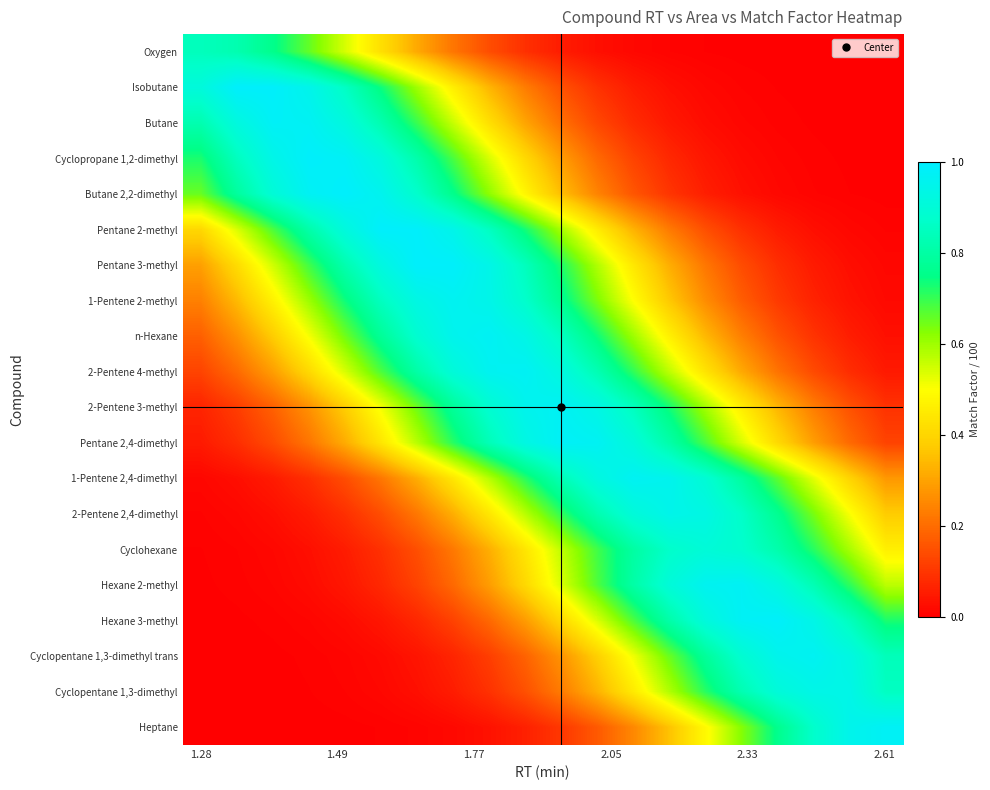

Reading right to left, extract all data points from this chart.

Oxygen: 0.0	0.0	0.0	0.0	0.0	0.0	0.0	0.0	0.0	0.1	0.1	0.1	0.2	0.3	0.4	0.5	0.7	0.8	0.8	0.8
Isobutane: 0.0	0.0	0.0	0.0	0.0	0.0	0.0	0.1	0.1	0.1	0.2	0.3	0.5	0.6	0.7	0.9	0.9	1.0	1.0	0.9
Butane: 0.0	0.0	0.0	0.0	0.0	0.0	0.0	0.1	0.1	0.2	0.3	0.4	0.6	0.7	0.8	0.9	1.0	1.0	0.9	0.8
Cyclopropane 1,2-dimethyl: 0.0	0.0	0.0	0.0	0.0	0.0	0.1	0.1	0.2	0.3	0.4	0.5	0.7	0.8	0.9	1.0	1.0	0.9	0.8	0.7
Butane 2,2-dimethyl: 0.0	0.0	0.0	0.0	0.0	0.1	0.1	0.2	0.2	0.4	0.5	0.6	0.8	0.9	1.0	1.0	1.0	0.9	0.8	0.7
Pentane 2-methyl: 0.0	0.0	0.0	0.1	0.1	0.1	0.2	0.3	0.5	0.6	0.7	0.9	0.9	1.0	1.0	0.9	0.8	0.7	0.5	0.4
Pentane 3-methyl: 0.0	0.0	0.0	0.1	0.1	0.2	0.3	0.4	0.6	0.7	0.8	0.9	1.0	1.0	0.9	0.8	0.7	0.5	0.4	0.3
1-Pentene 2-methyl: 0.0	0.0	0.1	0.1	0.2	0.3	0.4	0.5	0.6	0.8	0.9	0.9	1.0	0.9	0.9	0.7	0.6	0.5	0.3	0.2
n-Hexane: 0.0	0.1	0.1	0.2	0.2	0.3	0.5	0.6	0.7	0.9	0.9	1.0	1.0	0.9	0.8	0.6	0.5	0.4	0.3	0.2
2-Pentene 4-methyl: 0.0	0.1	0.1	0.2	0.3	0.4	0.6	0.7	0.8	0.9	1.0	1.0	0.9	0.8	0.7	0.5	0.4	0.3	0.2	0.1
2-Pentene 3-methyl: 0.1	0.2	0.2	0.3	0.5	0.6	0.7	0.8	0.9	1.0	1.0	0.9	0.8	0.7	0.5	0.4	0.3	0.2	0.1	0.1
Pentane 2,4-dimethyl: 0.1	0.2	0.3	0.4	0.5	0.7	0.8	0.9	1.0	1.0	0.9	0.8	0.7	0.6	0.4	0.3	0.2	0.1	0.1	0.0
1-Pentene 2,4-dimethyl: 0.3	0.4	0.5	0.7	0.8	0.9	1.0	1.0	0.9	0.8	0.7	0.6	0.4	0.3	0.2	0.1	0.1	0.1	0.0	0.0
2-Pentene 2,4-dimethyl: 0.4	0.5	0.6	0.8	0.9	0.9	0.9	0.9	0.8	0.7	0.6	0.4	0.3	0.2	0.1	0.1	0.1	0.0	0.0	0.0
Cyclohexane: 0.5	0.6	0.7	0.8	0.9	0.9	0.9	0.8	0.7	0.6	0.4	0.3	0.2	0.1	0.1	0.1	0.0	0.0	0.0	0.0
Hexane 2-methyl: 0.6	0.7	0.8	0.9	1.0	1.0	0.9	0.8	0.7	0.5	0.4	0.3	0.2	0.1	0.1	0.0	0.0	0.0	0.0	0.0
Hexane 3-methyl: 0.7	0.8	0.9	1.0	1.0	0.9	0.8	0.7	0.5	0.4	0.3	0.2	0.1	0.1	0.0	0.0	0.0	0.0	0.0	0.0
Cyclopentane 1,3-dimethyl trans: 0.8	0.9	1.0	1.0	0.9	0.8	0.7	0.5	0.4	0.3	0.2	0.1	0.1	0.0	0.0	0.0	0.0	0.0	0.0	0.0
Cyclopentane 1,3-dimethyl: 0.9	0.9	0.9	0.9	0.8	0.7	0.6	0.5	0.3	0.2	0.1	0.1	0.1	0.0	0.0	0.0	0.0	0.0	0.0	0.0
Heptane: 1.0	0.9	0.9	0.8	0.6	0.5	0.4	0.3	0.2	0.1	0.1	0.0	0.0	0.0	0.0	0.0	0.0	0.0	0.0	0.0